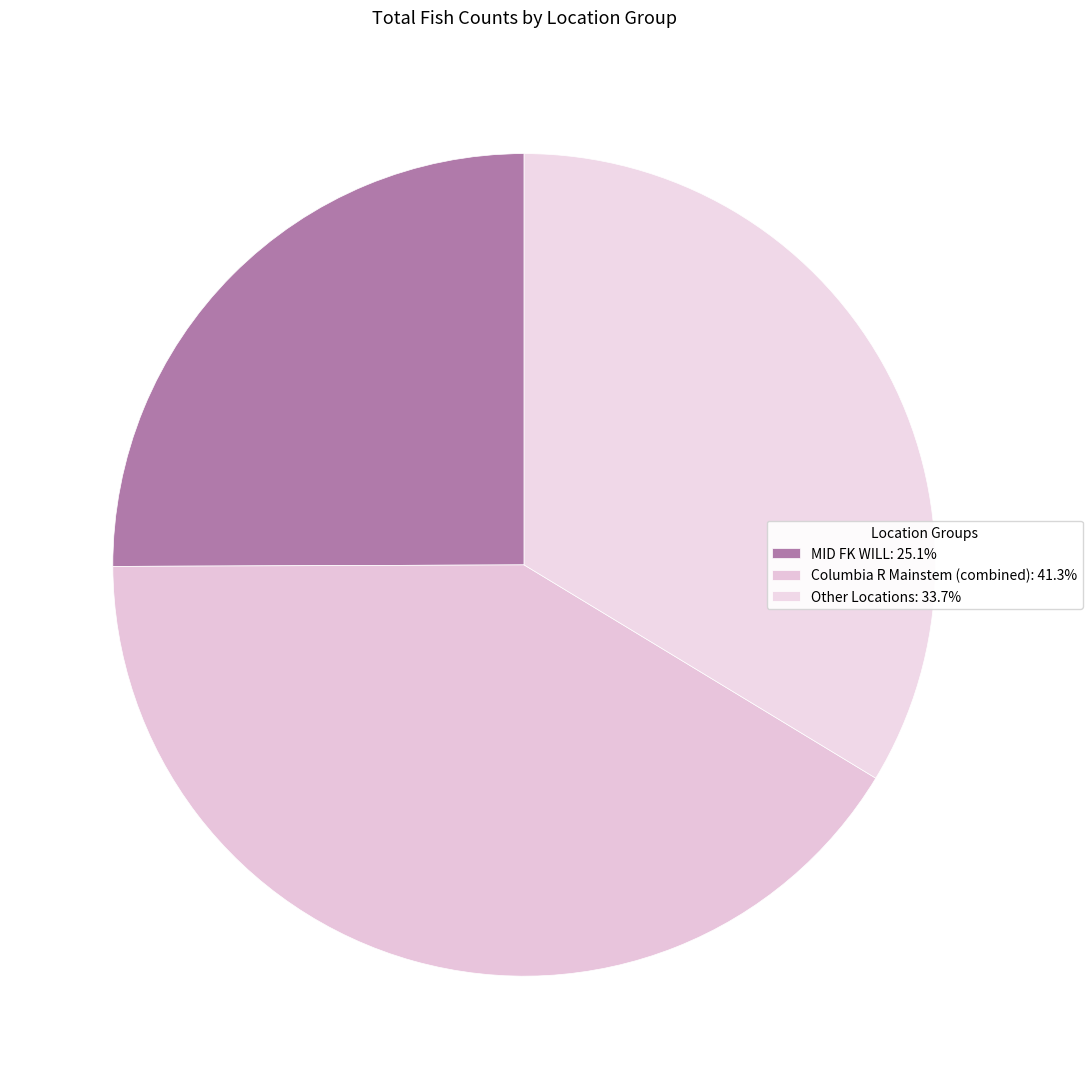

How many segments does this pie chart have?

3